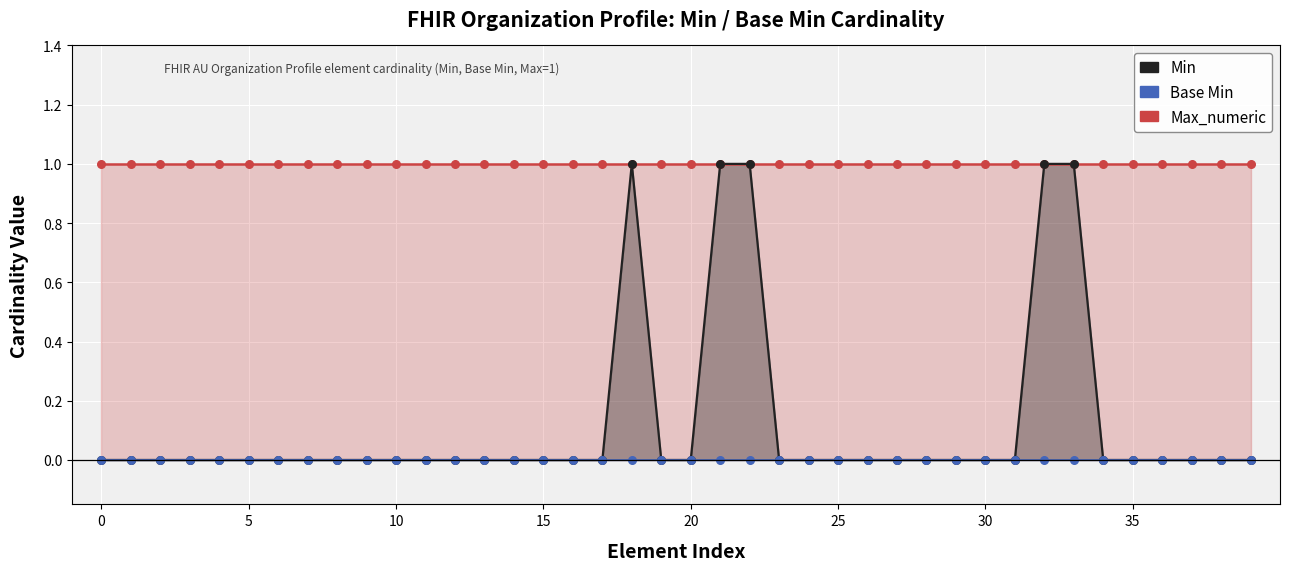

Is the value of Base Min at Organization.identifier.type.id greater than the value of Min at Organization.identifier.id?

No